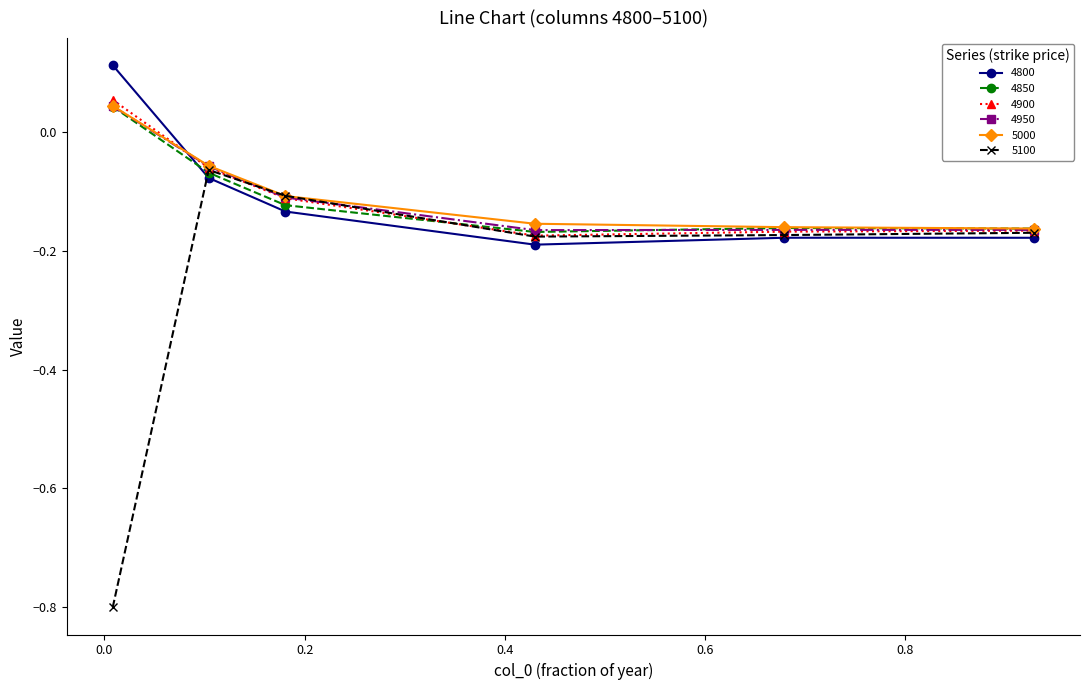

What is the value of the 5100 point at the 1st from the left?

-0.8